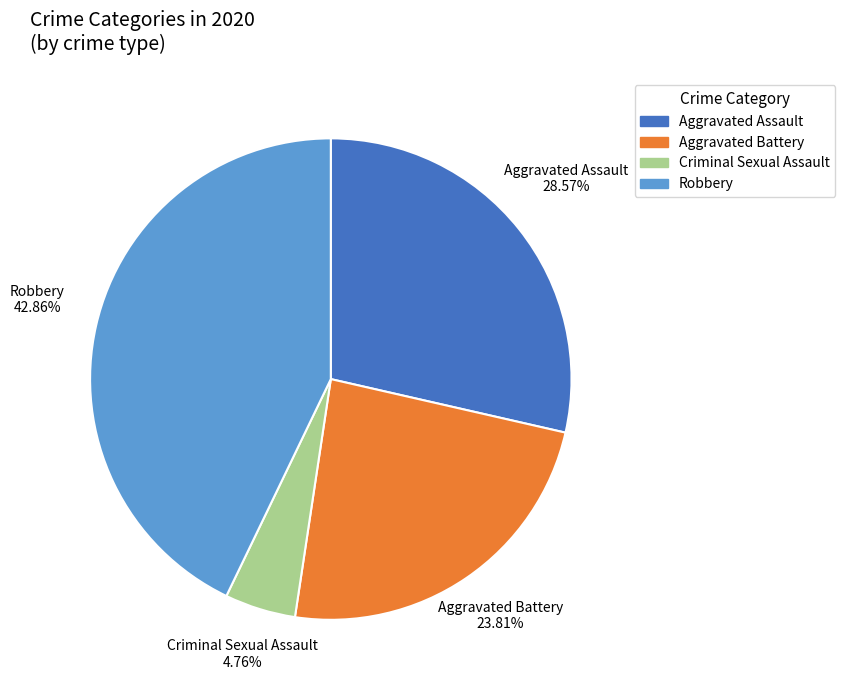

Is there a majority slice in this chart?

No